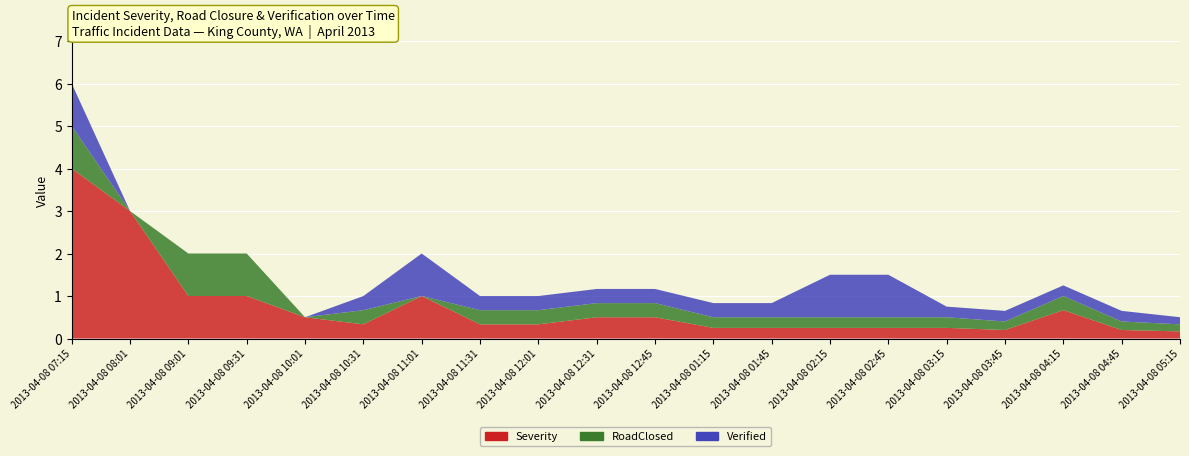

Reading left to right, extract all data points from this chart.

Severity: 4.0	3.0	1.0	1.0	0.5	0.3	1.0	0.3	0.3	0.5	0.5	0.2	0.2	0.2	0.2	0.2	0.2	0.7	0.2	0.2
RoadClosed: 1.0	0.0	1.0	1.0	0.0	0.3	0.0	0.3	0.3	0.3	0.3	0.2	0.2	0.2	0.2	0.2	0.2	0.3	0.2	0.2
Verified: 1.0	0.0	0.0	0.0	0.0	0.3	1.0	0.3	0.3	0.3	0.3	0.3	0.3	1.0	1.0	0.2	0.2	0.2	0.2	0.2